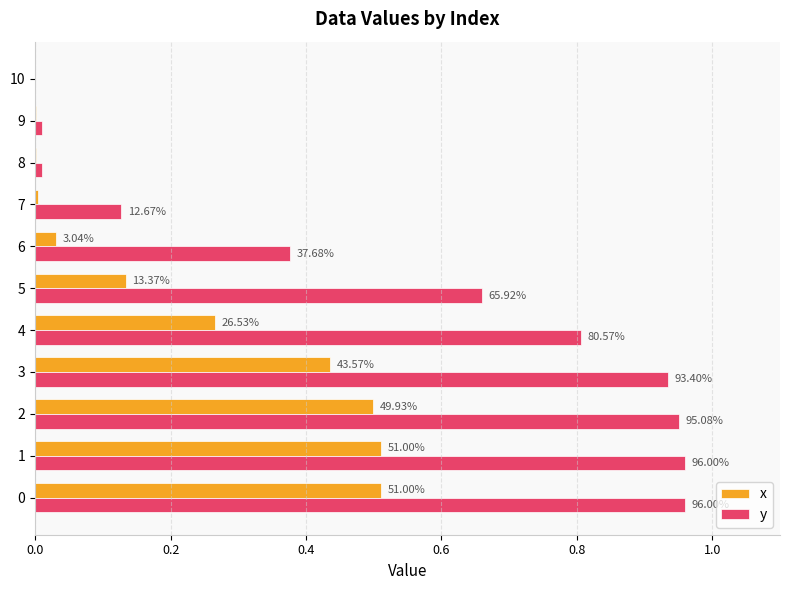

Reading left to right, what are all the values shown in this chart?

x: 0.5	0.5	0.5	0.4	0.3	0.1	0.0	0.0	0.0	0.0	0.0
y: 1.0	1.0	1.0	0.9	0.8	0.7	0.4	0.1	0.0	0.0	0.0